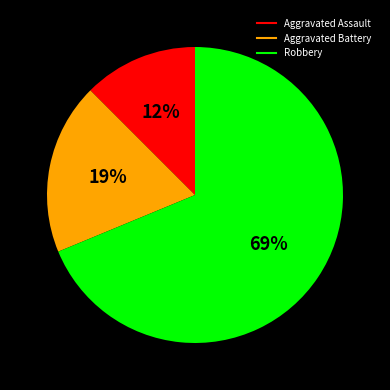

Is there a majority slice in this chart?

Yes